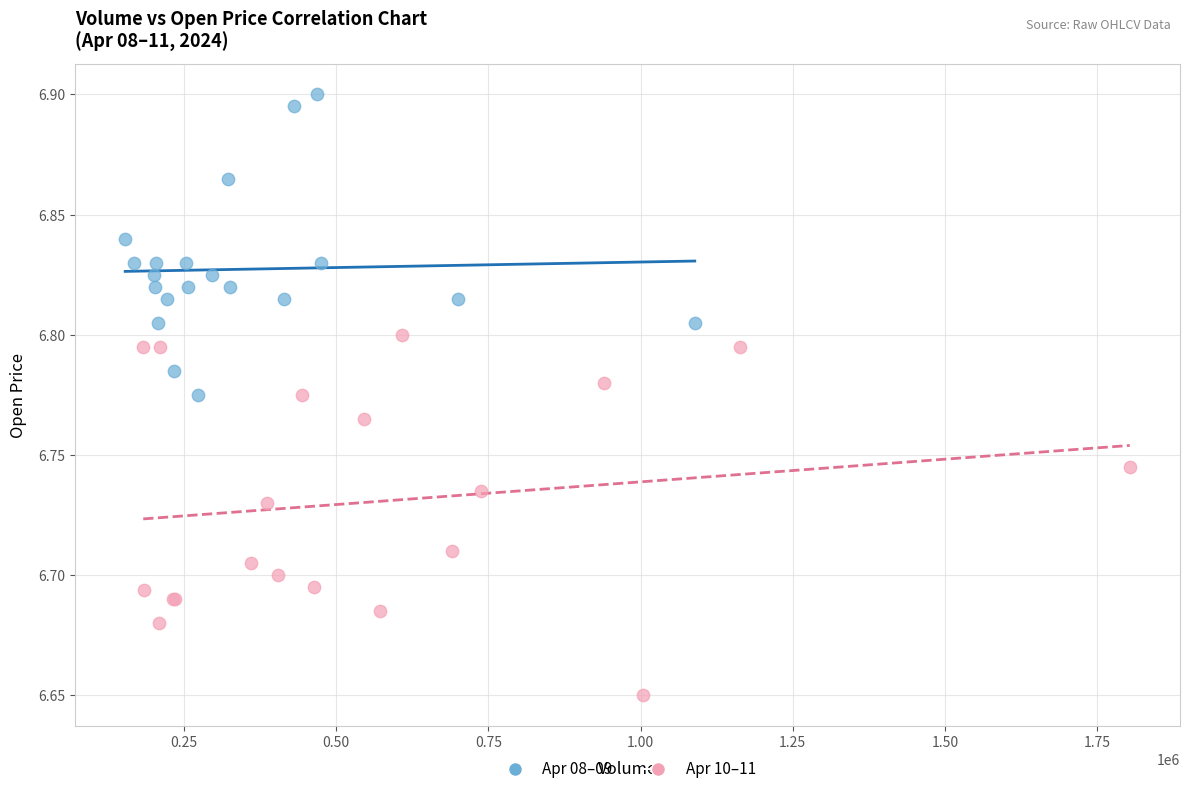

Which series has the widest spread of Y values?

Apr 10–11